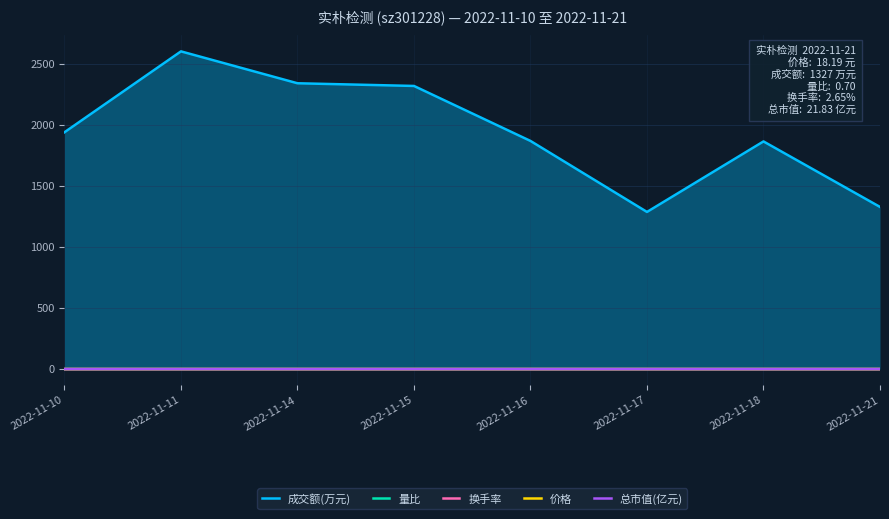

True or false: 成交额(万元) and 价格 intersect in this chart.

False